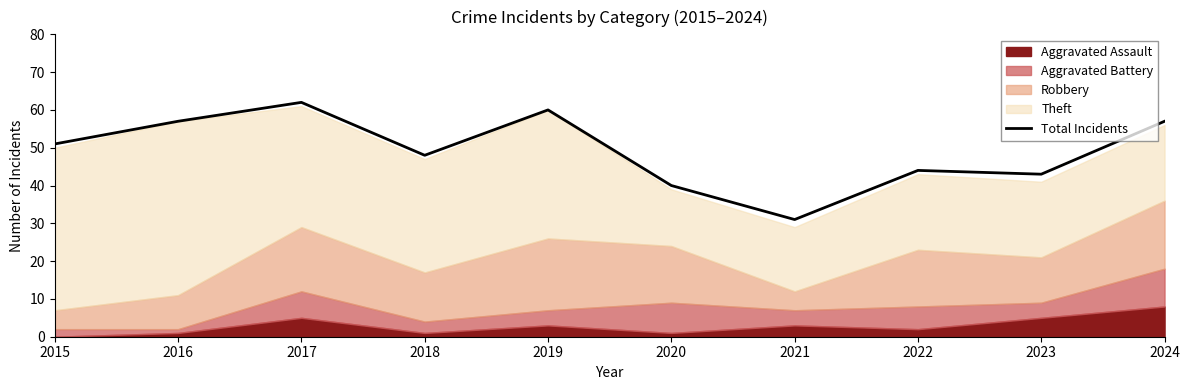

How many points are lower than both their immediate neighbors (excluding endpoints)?

3